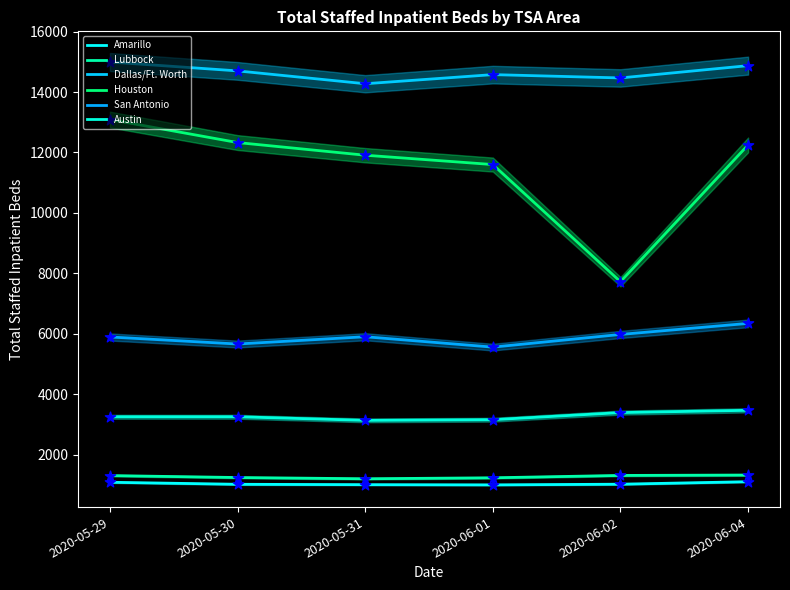

Which series reaches the minimum Y coordinate?

Amarillo